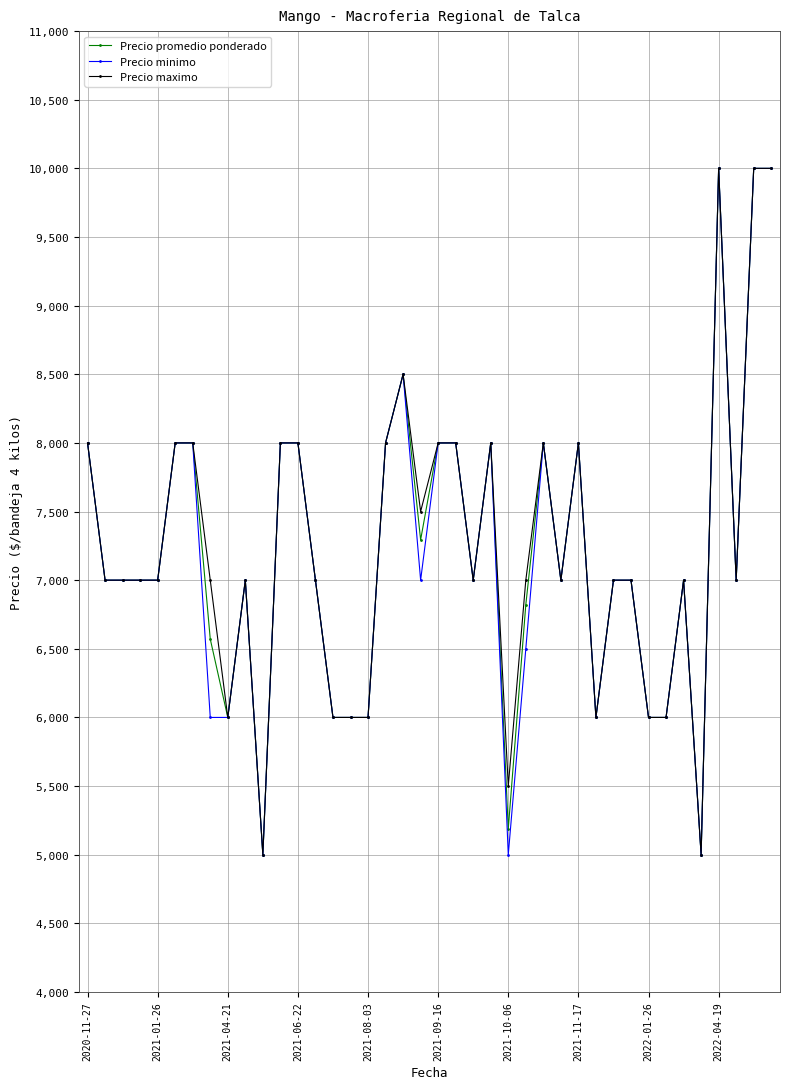

How many values in the Precio promedio ponderado series are below 7000?

12